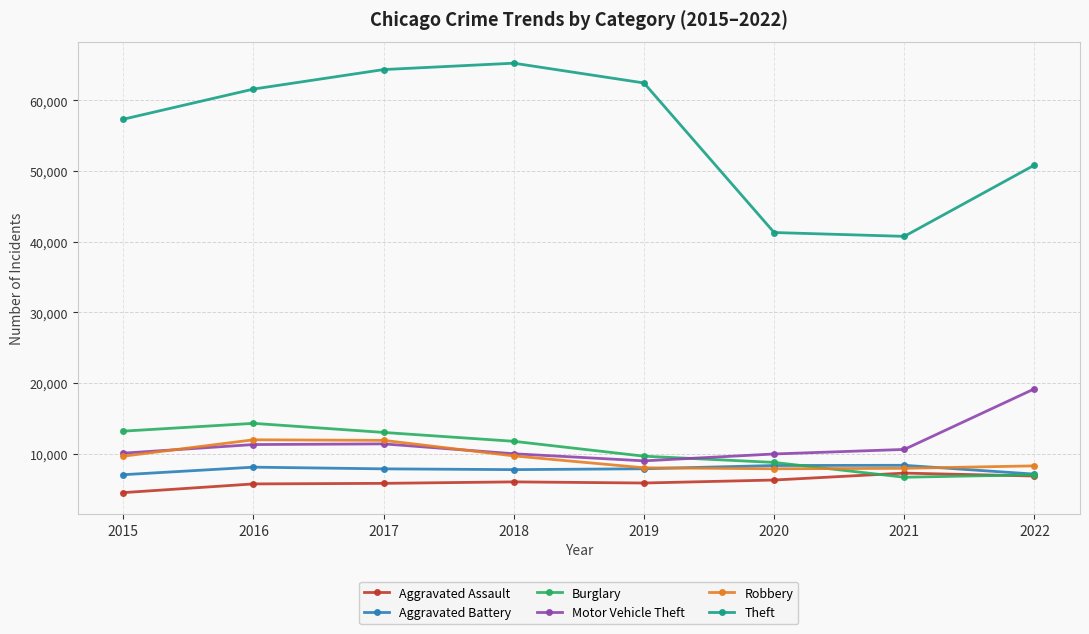

How many distinct data groups are displayed?

6